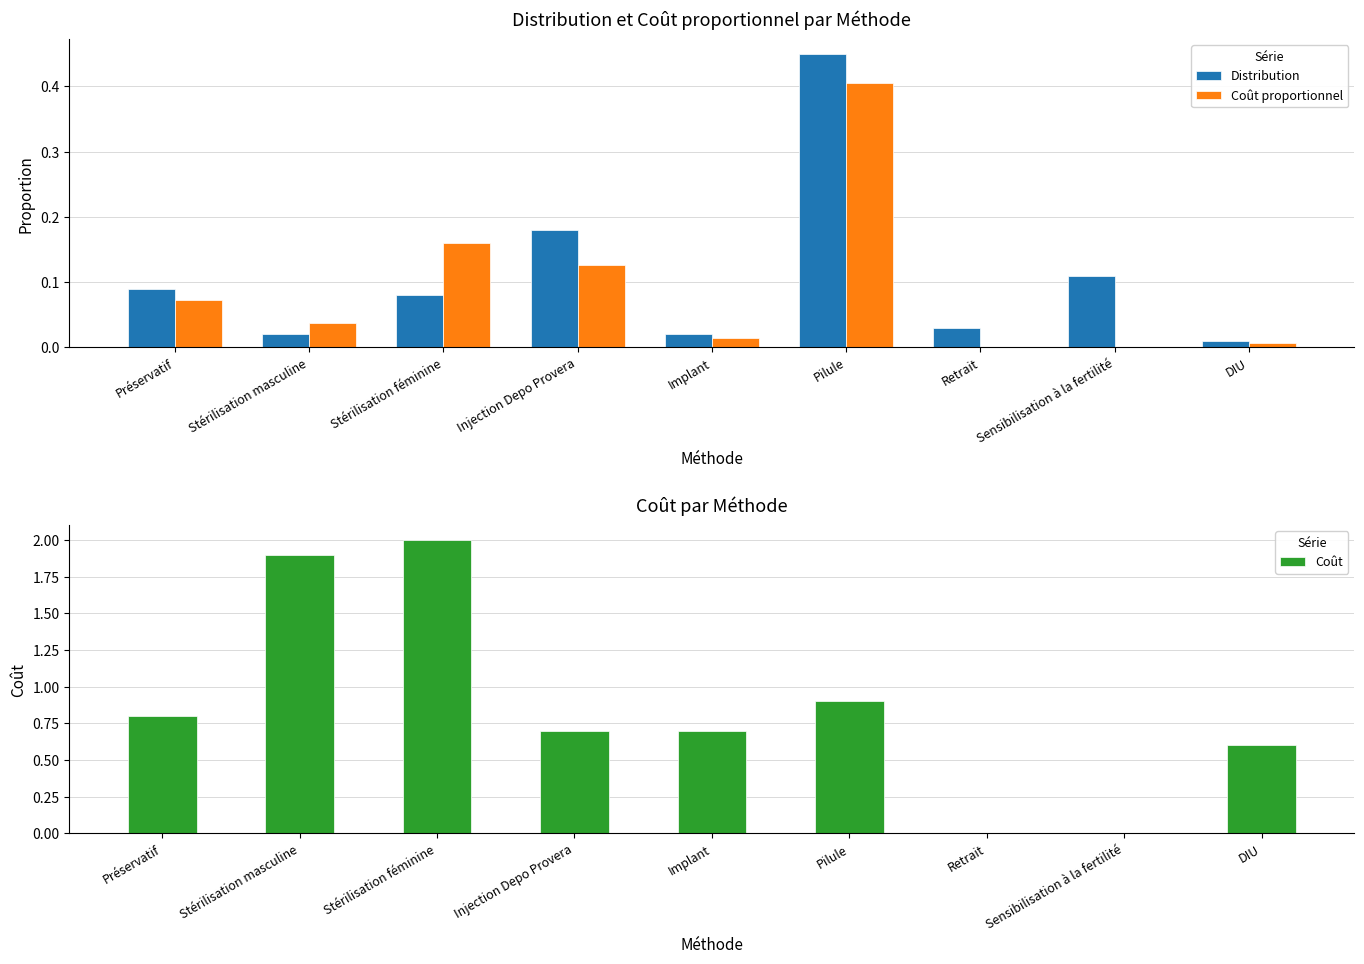

Is it true that Distribution equals 0.5 at Pilule?

True